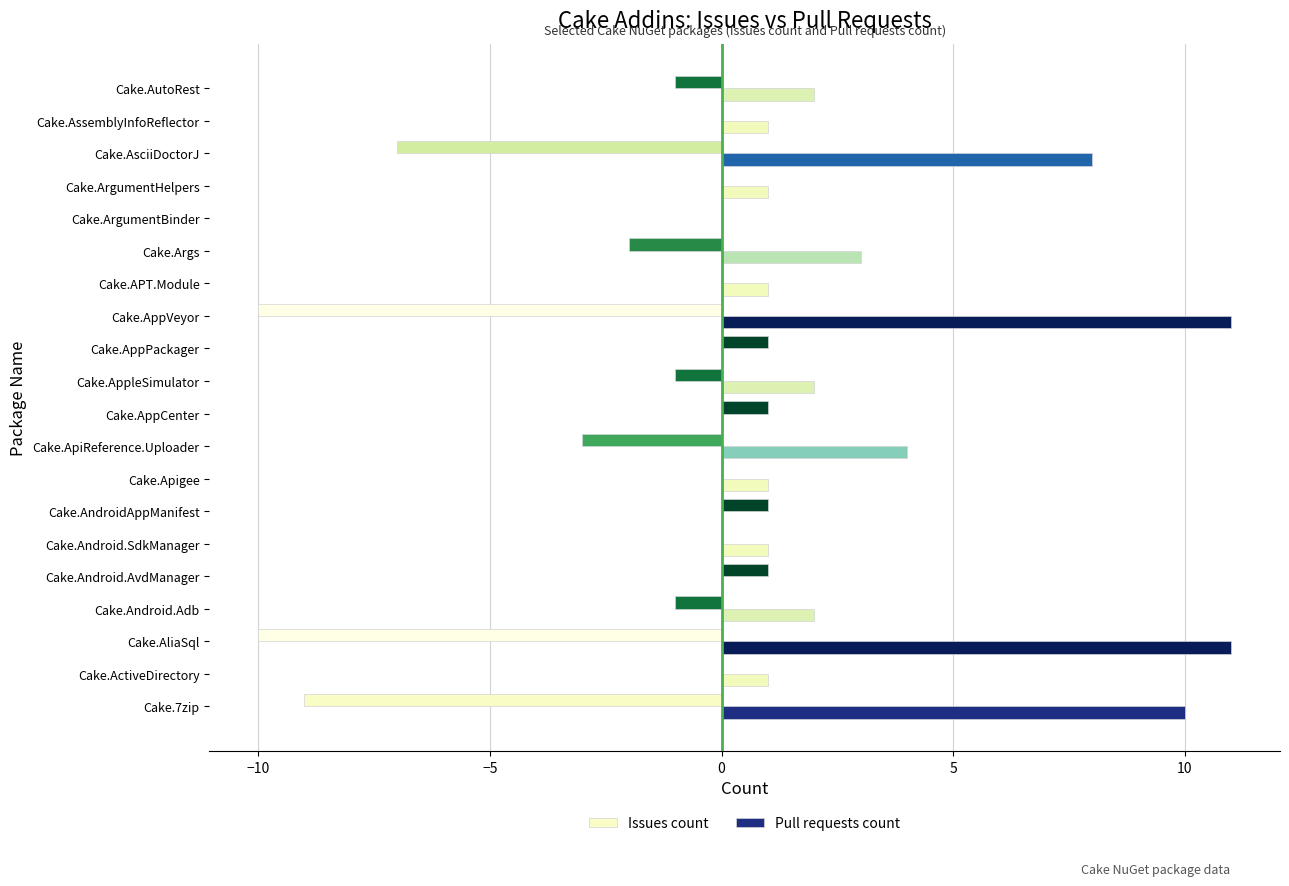

What is the approximate value of Issues count at Cake.AsciiDoctorJ?

-7